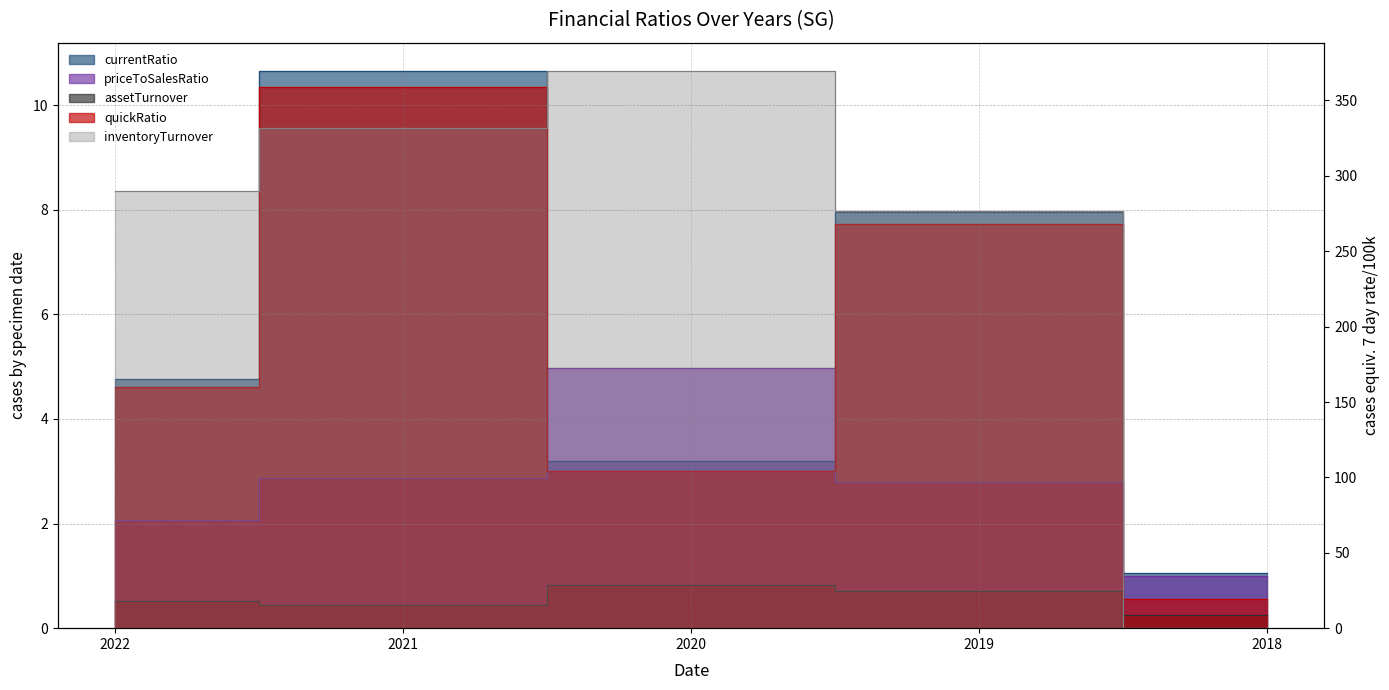

Does the chart display data point markers on the line(s)?

No